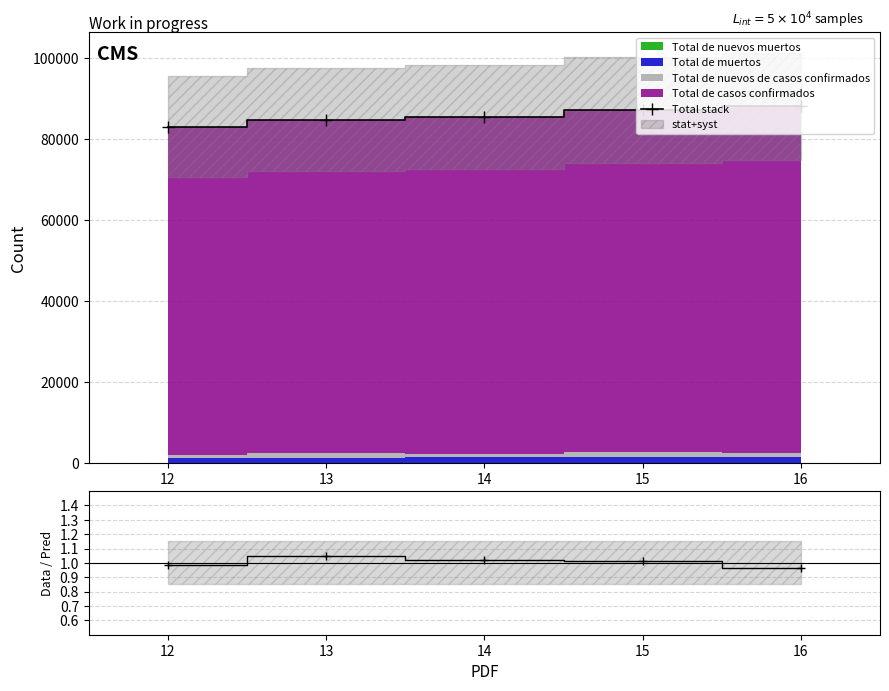

How many lines are shown in the chart?

2